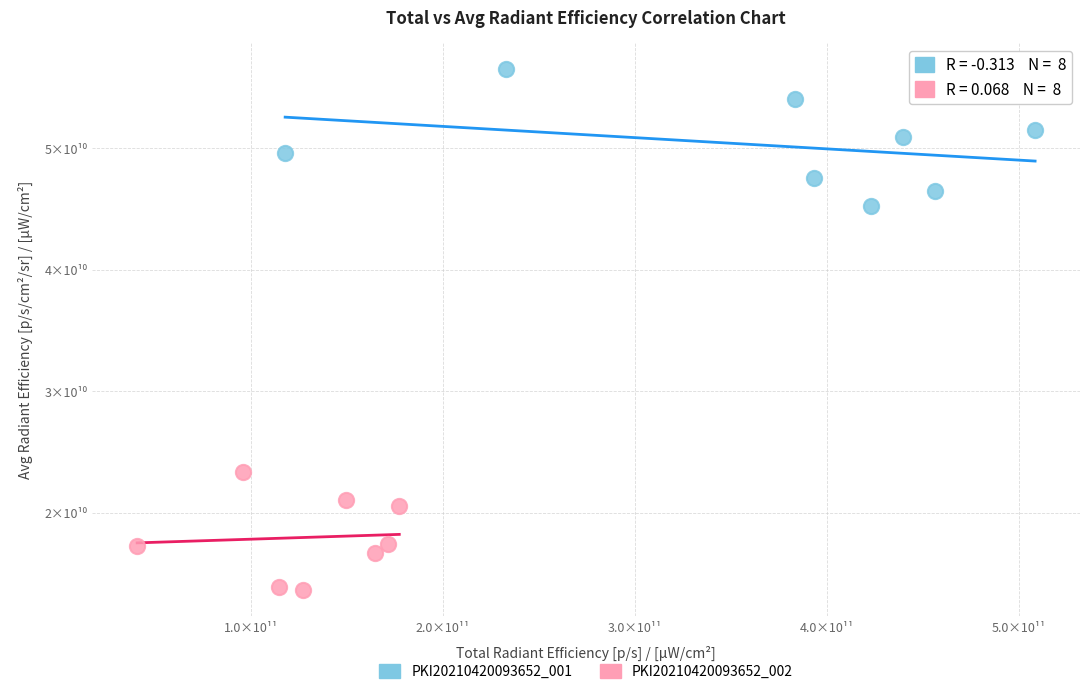

Which series reaches the minimum Y coordinate?

PKI20210420093652_002